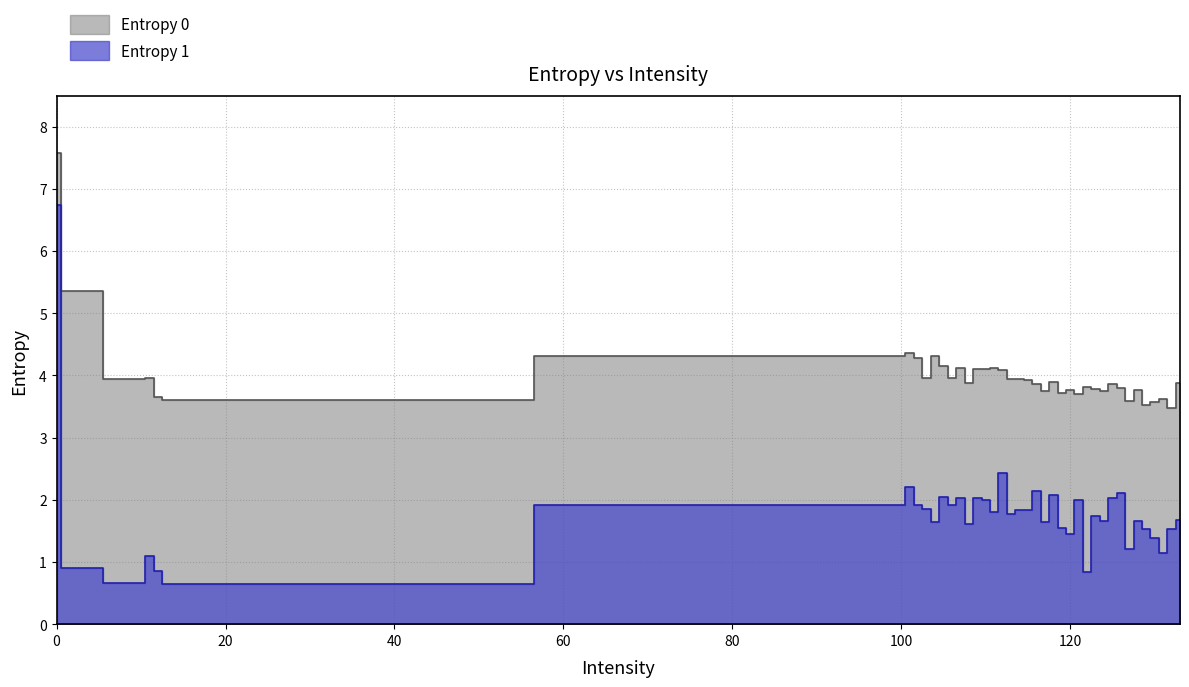

How many interior local peaks does the Entropy 1 series have?

13